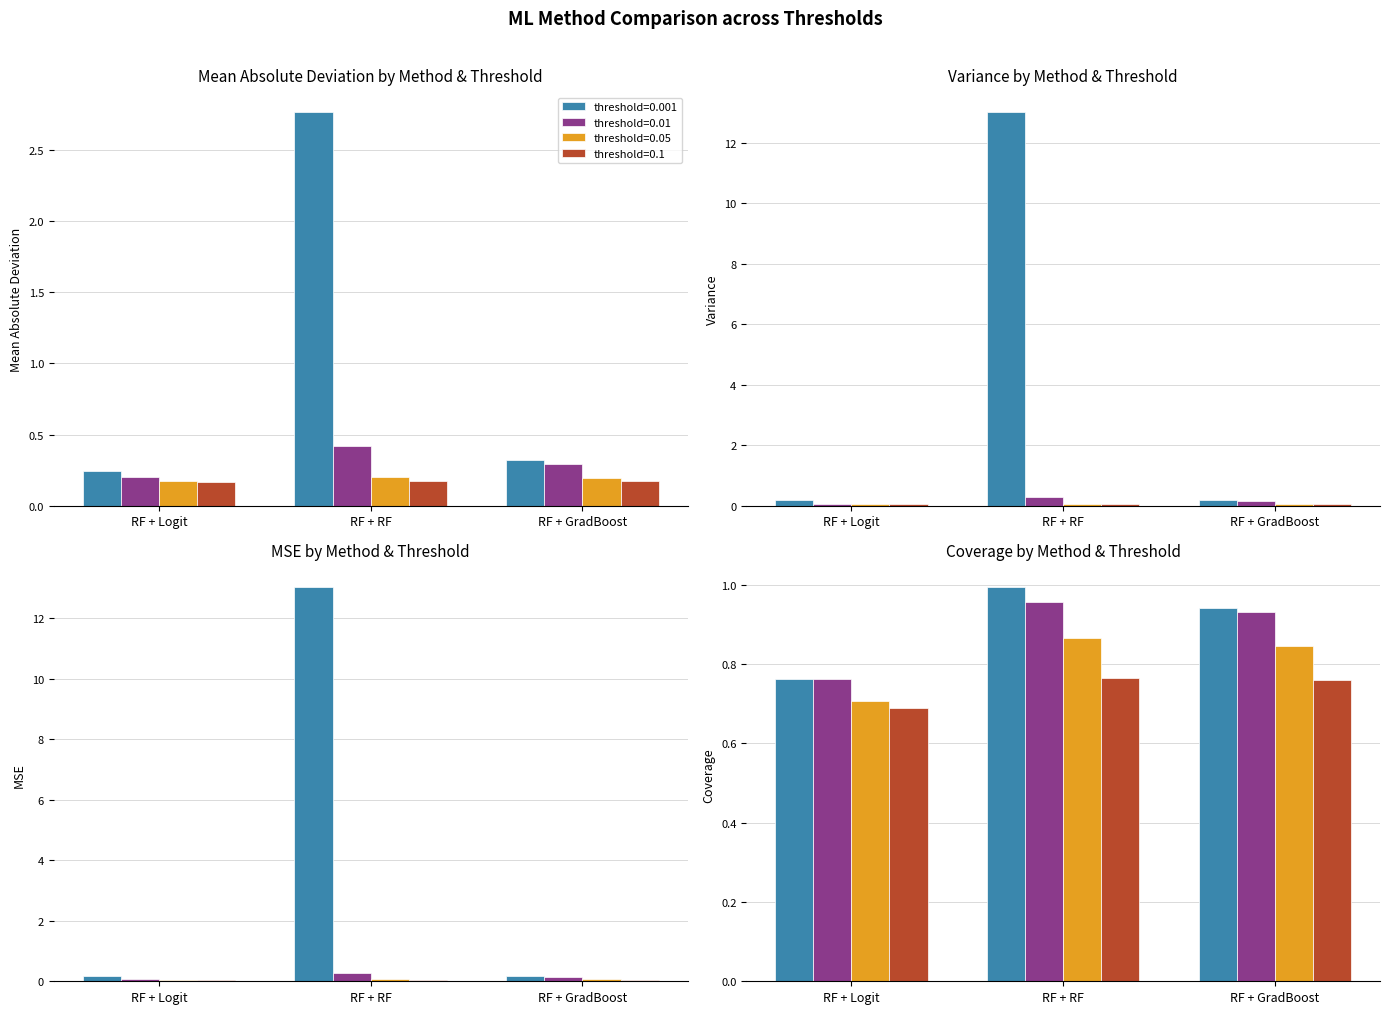

The MAD (threshold=0.05) series shows 0.2 at RF + Logit. True or false?

True